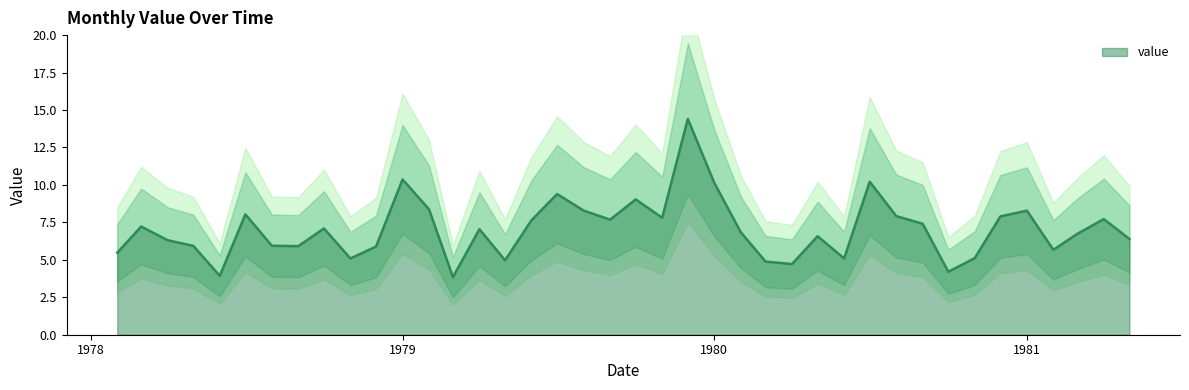

At which category does the data reach its first local valley?

1978-06-01